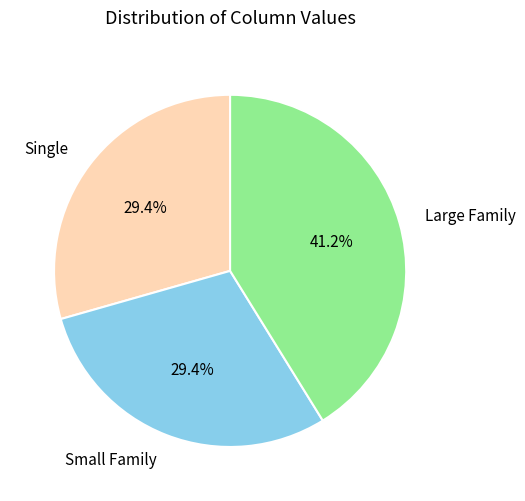

Which slice is the largest?

Large Family